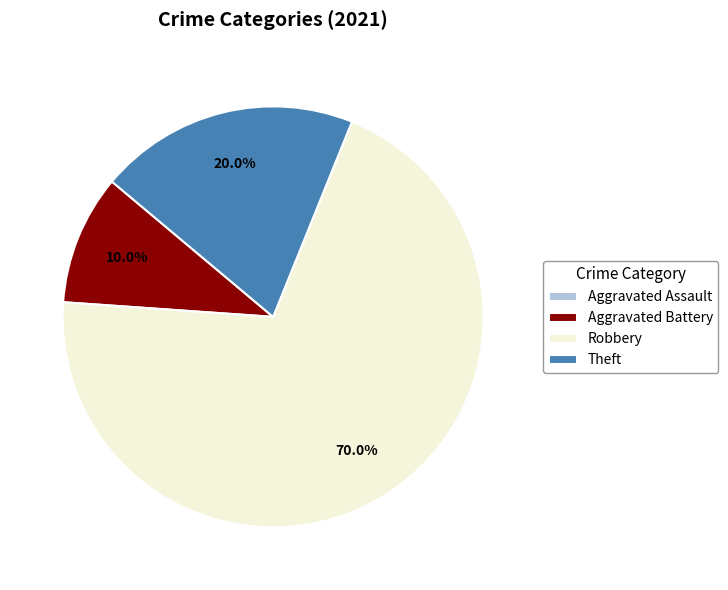

Is it true that Aggravated Battery is 19% of the pie?

False